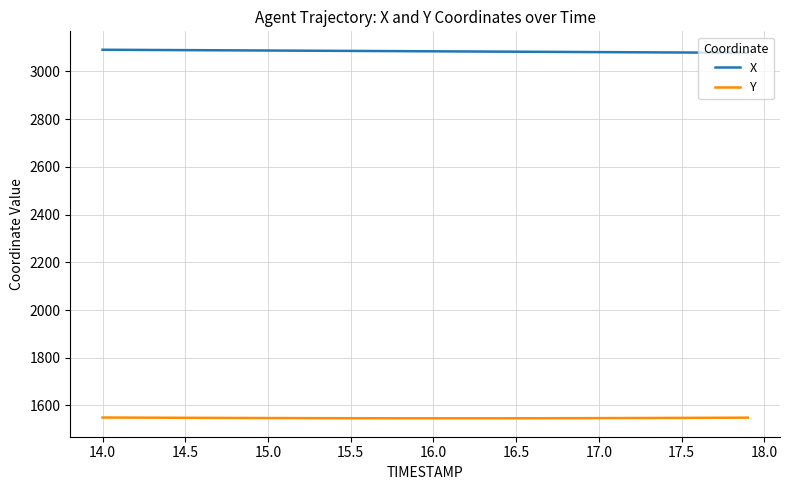

At how many categories does at least one series exceed 3064?

40